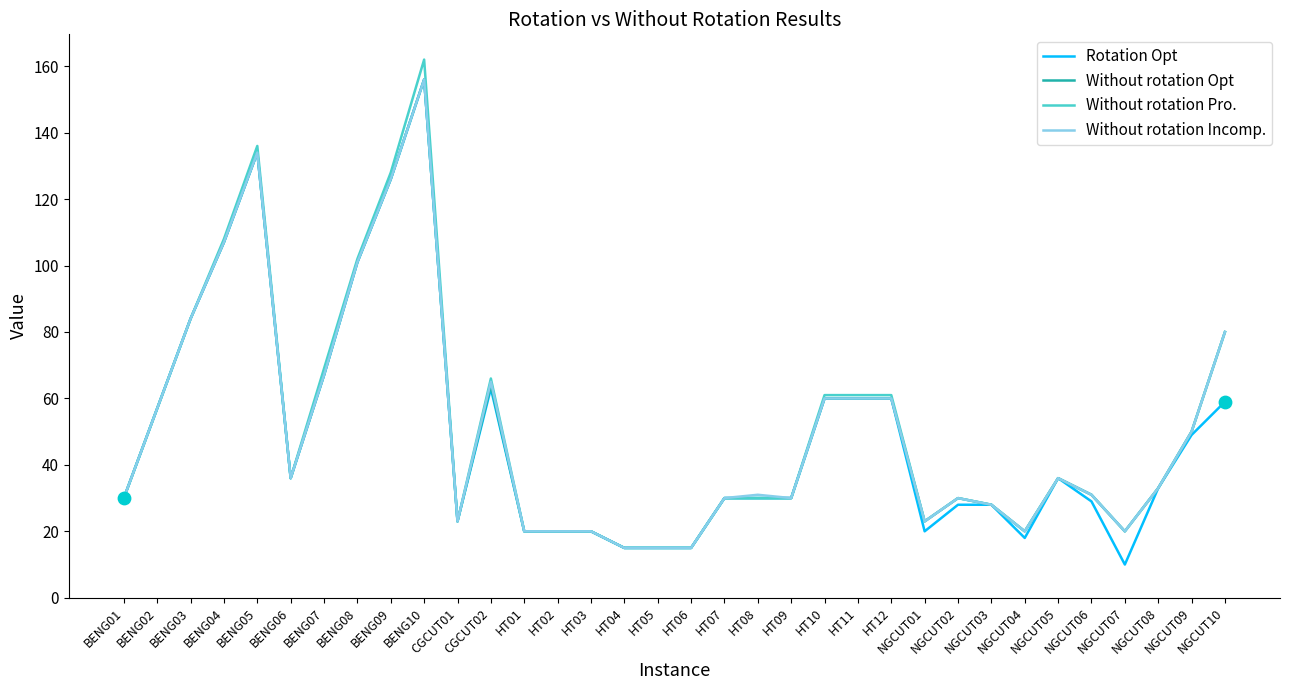

Which series has the widest spread of values?

Without rotation Pro.